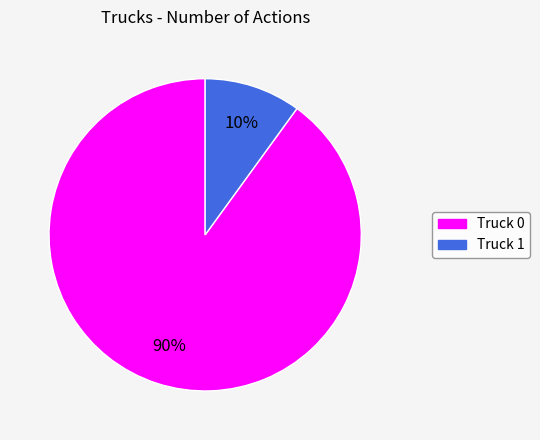

Approximately how many times larger is the value at Truck 0 compared to Truck 1?

9.0